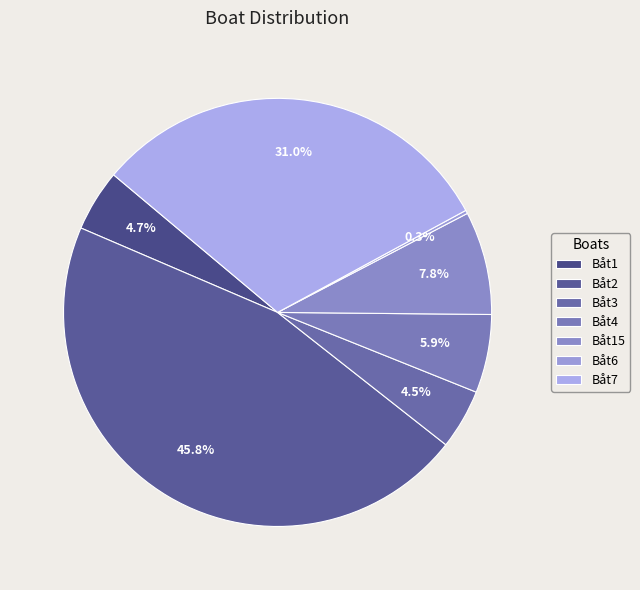

What is the largest slice in the pie chart?

Båt2